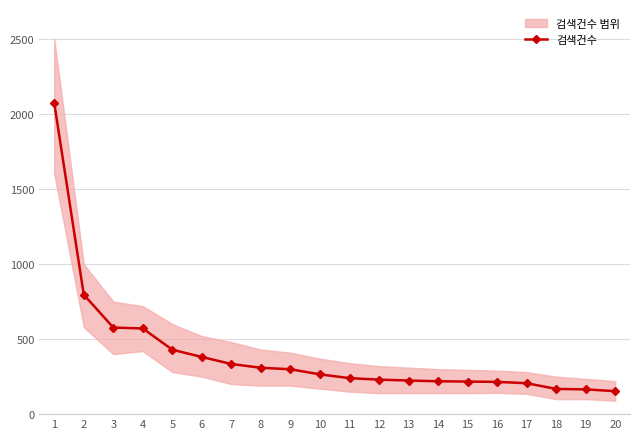

What is the approximate value at 3?

577